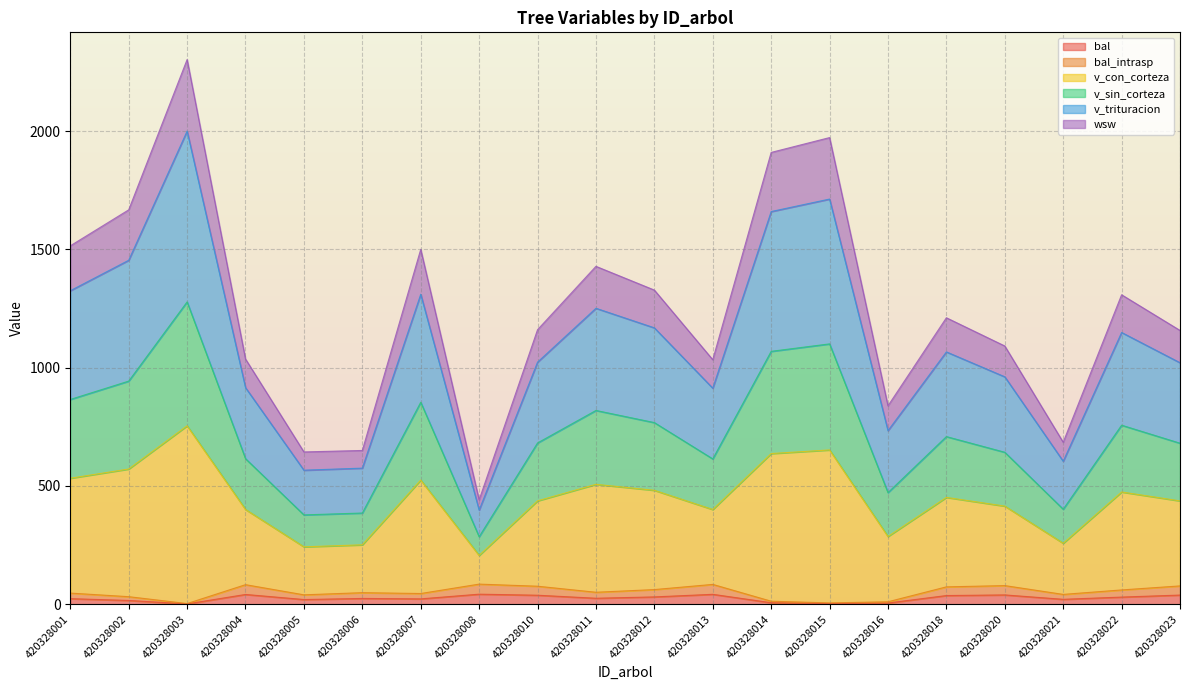

Does the chart display data point markers on the line(s)?

No